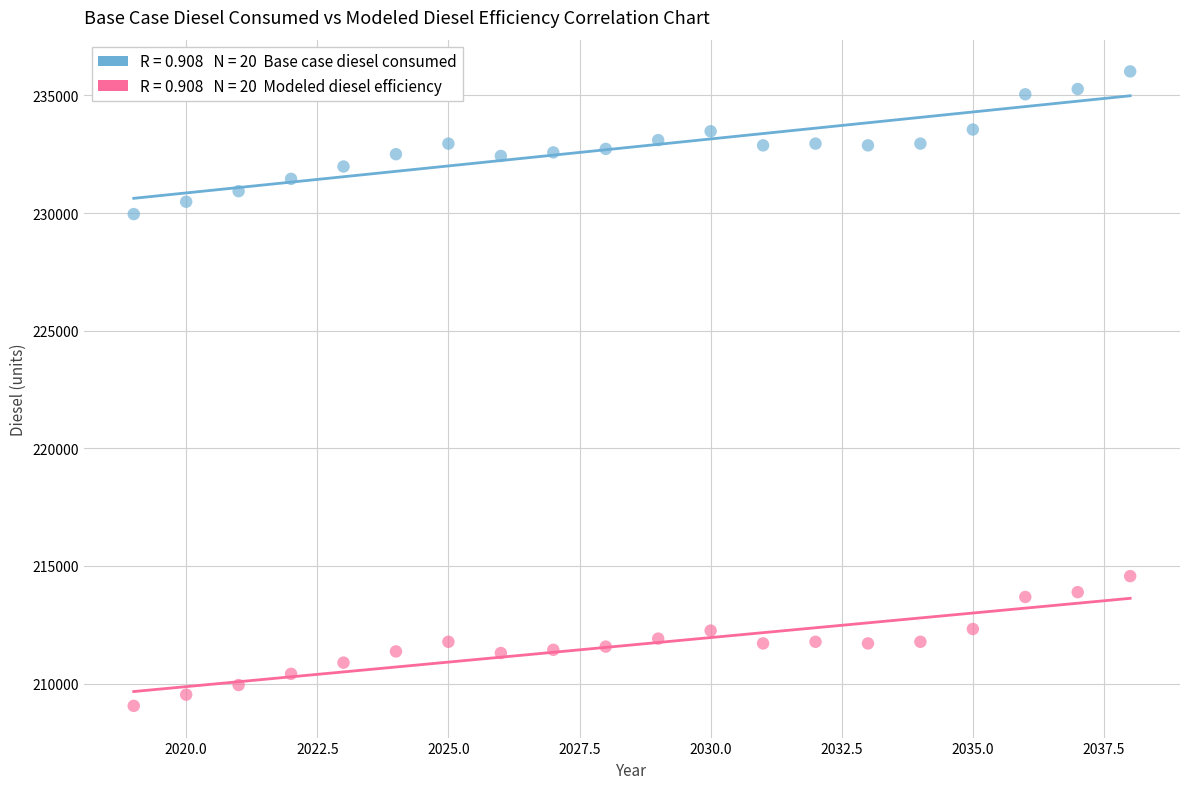

Across all series, what Y value is closest to 222539?

229959.2